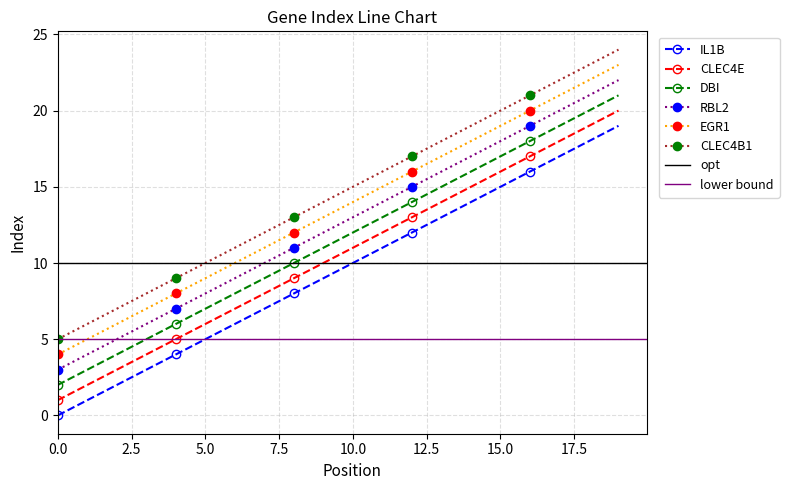

Is it true that EGR1 equals 16 at 12?

True